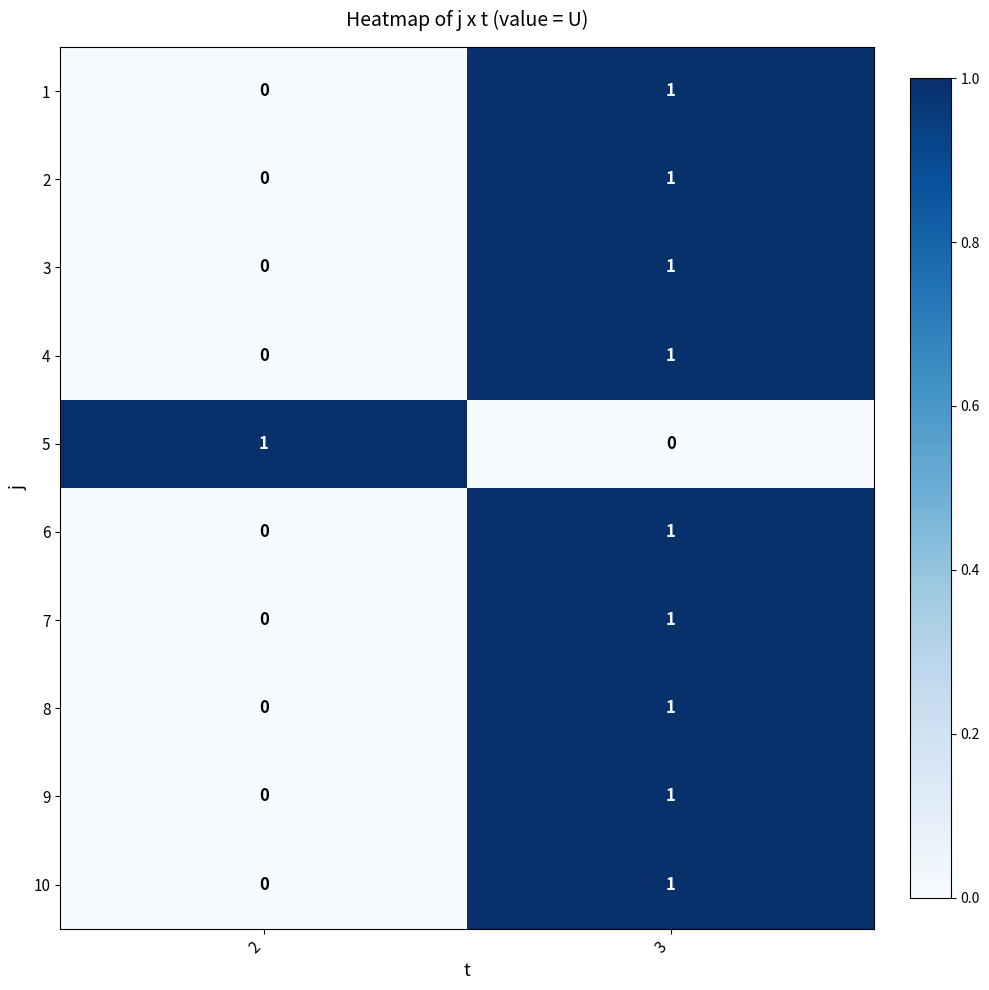

The 3 series shows 1 at 3. True or false?

True